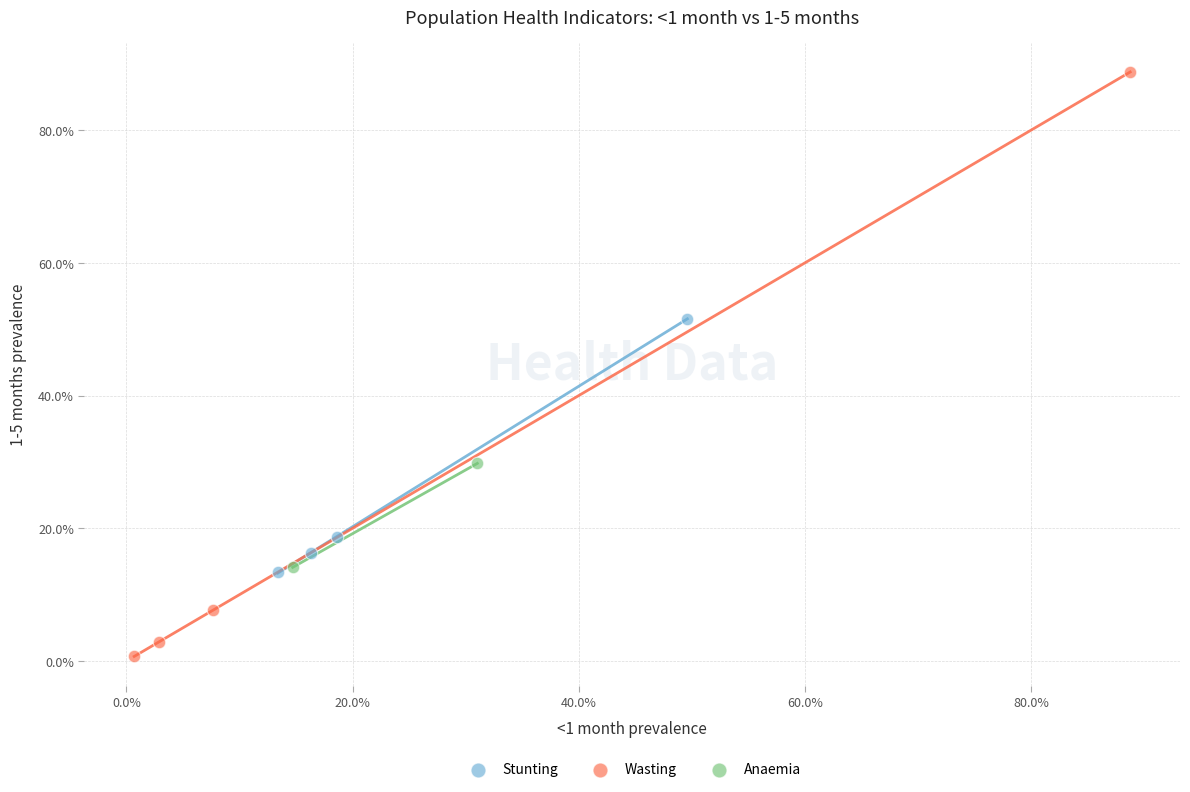

What are all the series names shown in the legend?

Stunting, Wasting, Anaemia